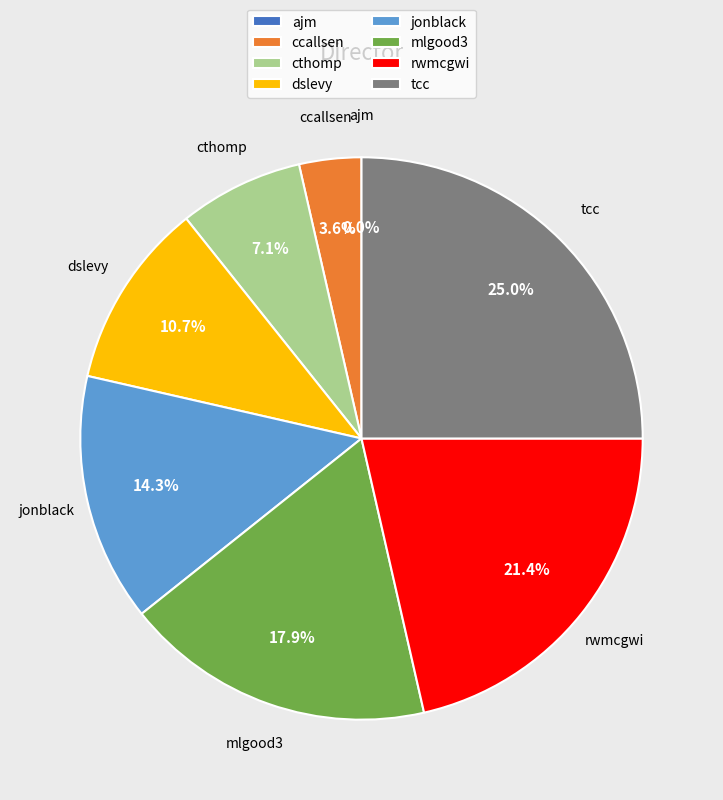

What is the smallest slice in the pie chart?

ajm